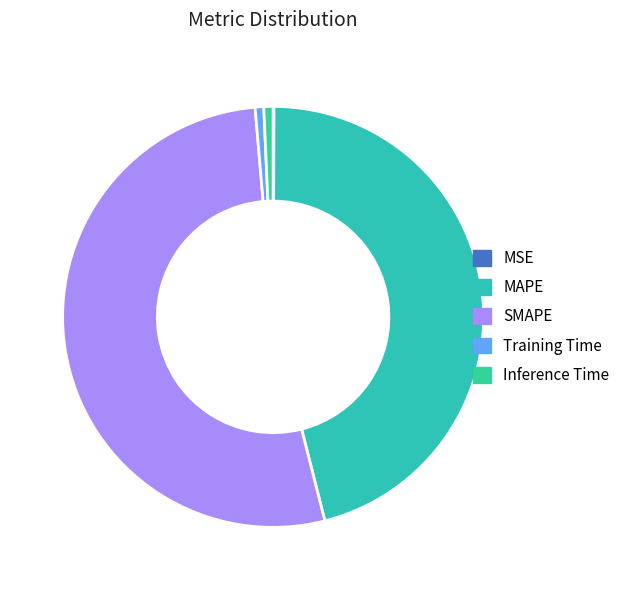

Does any single category account for the majority?

Yes